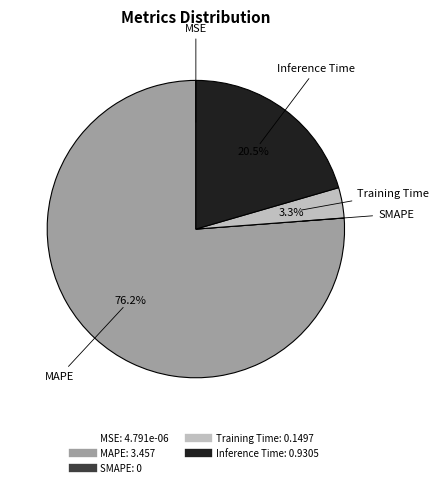

Which has a higher value, Training Time or Inference Time?

Inference Time